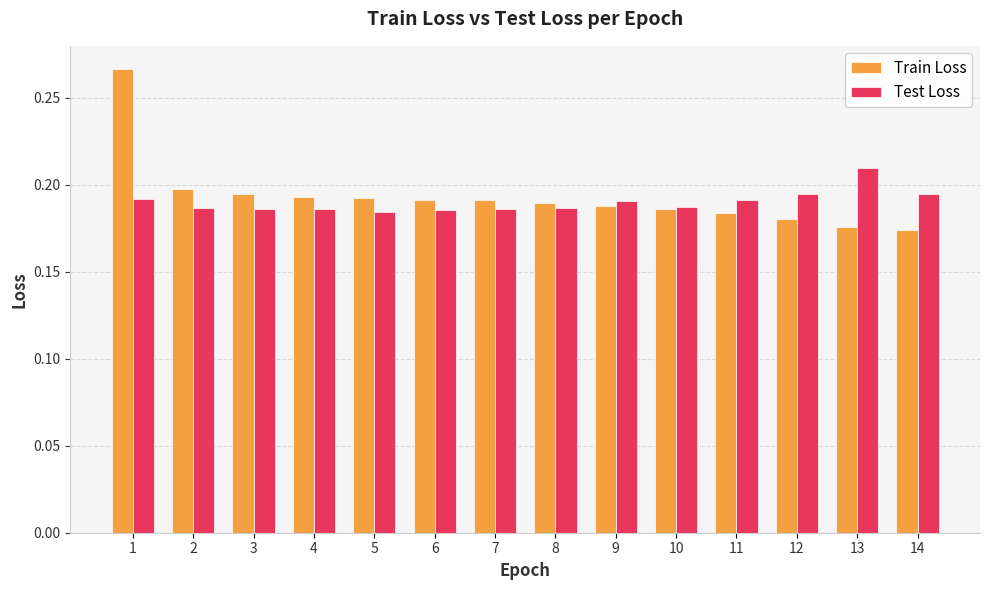

How many Train Loss values are between 0 and 1?

14